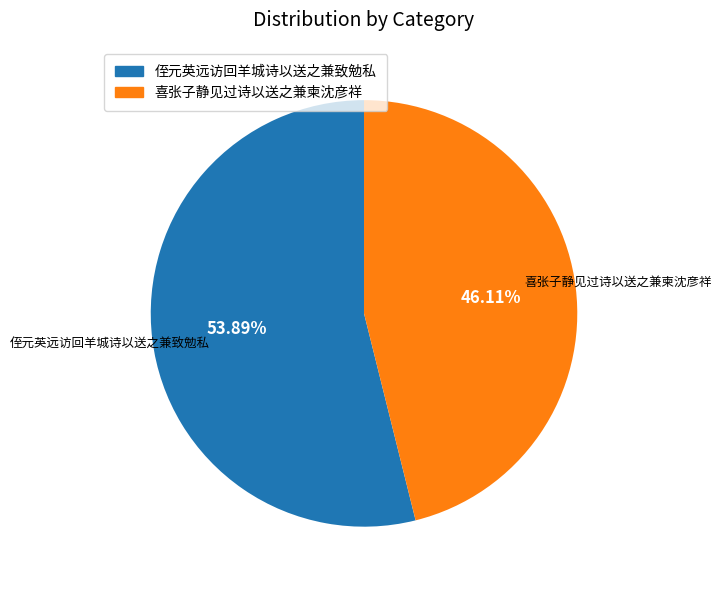

How much of the chart is everything except 侄元英远访回羊城诗以送之兼致勉私?

46.1%